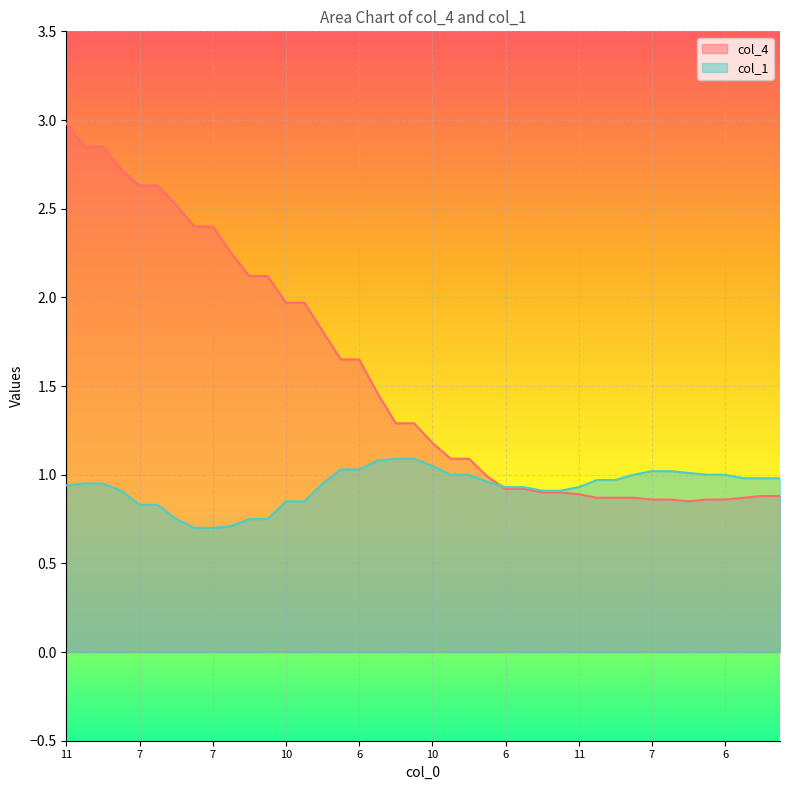

True or false: col_1 has a value of 0.7 at 17.

False